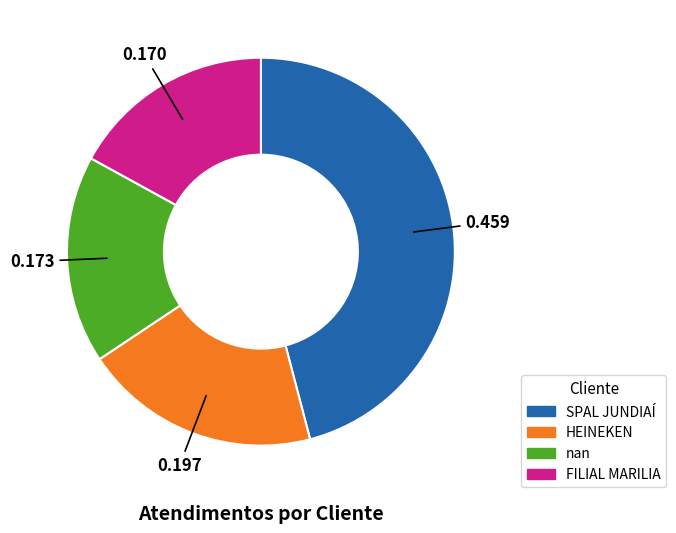

Approximately how many times larger is the value at SPAL JUNDIAÍ compared to FILIAL MARILIA?

2.7